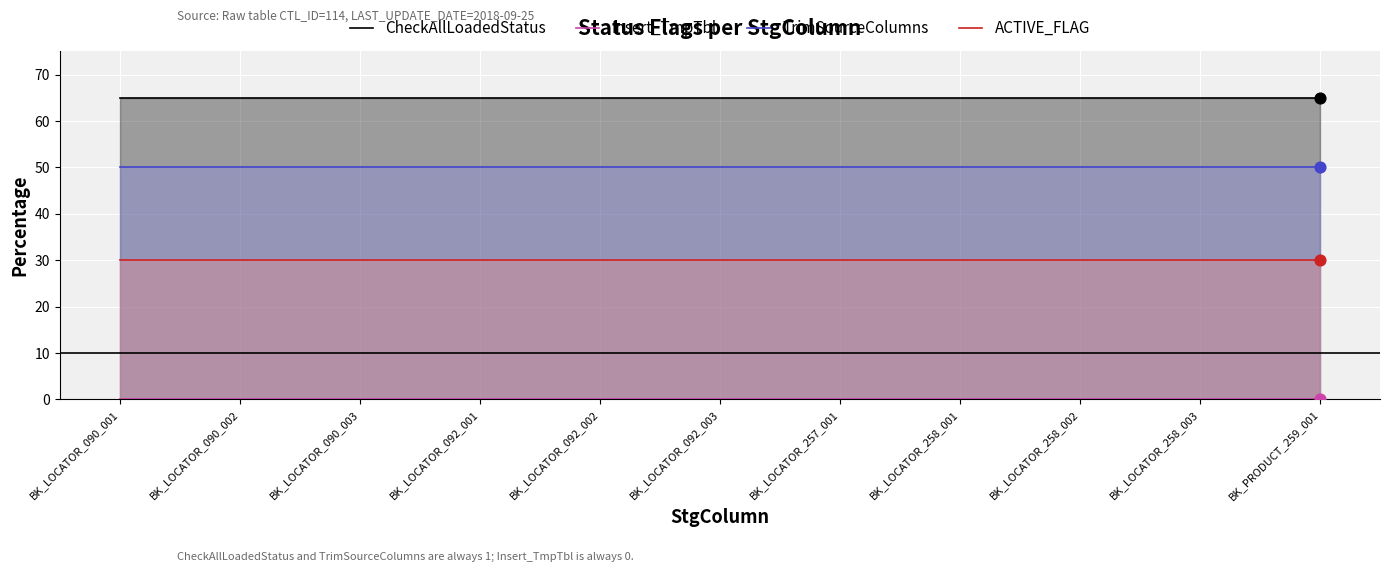

Which series reaches the maximum Y coordinate?

CheckAllLoadedStatus